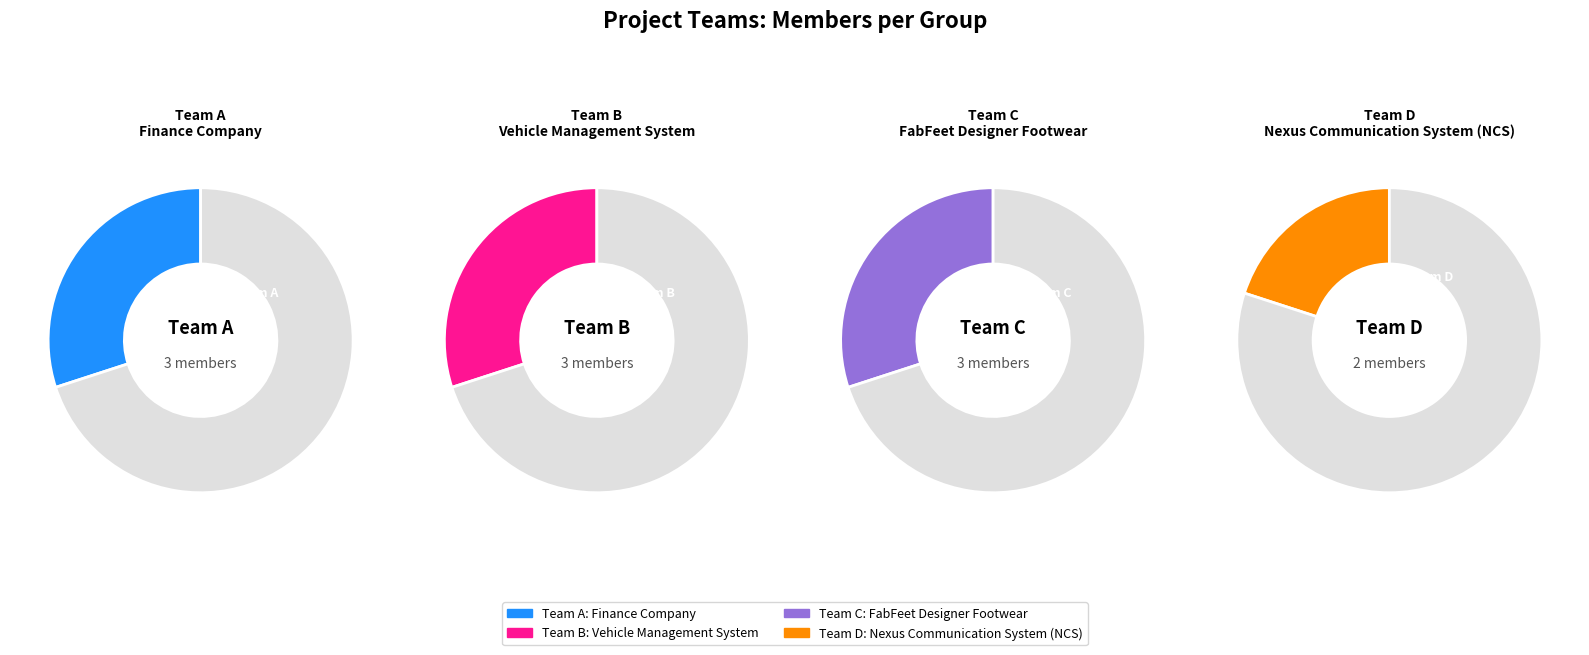

True or false: B accounts for 40% of the total.

False